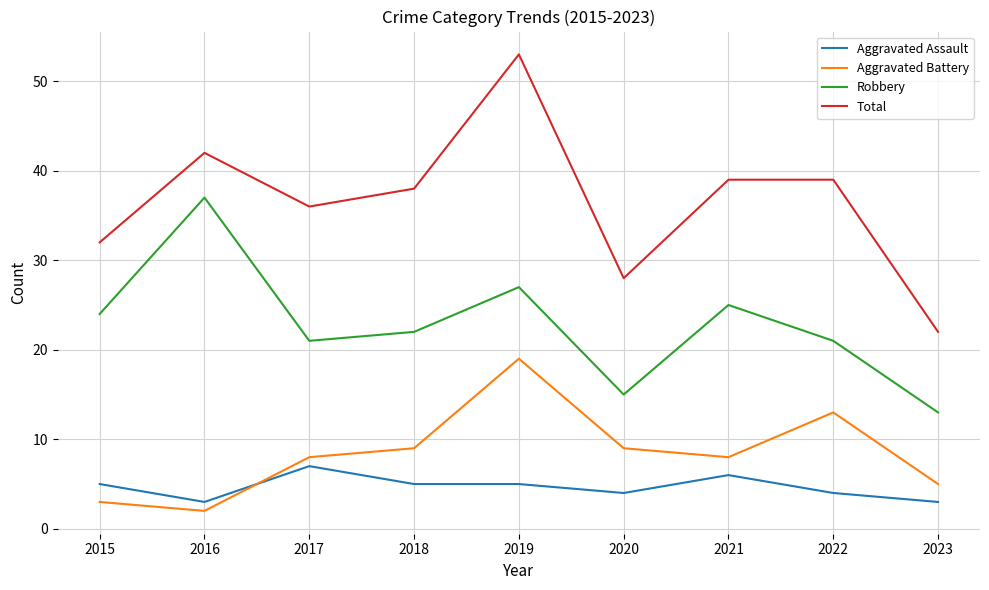

What is the minimum value shown in the chart?

2